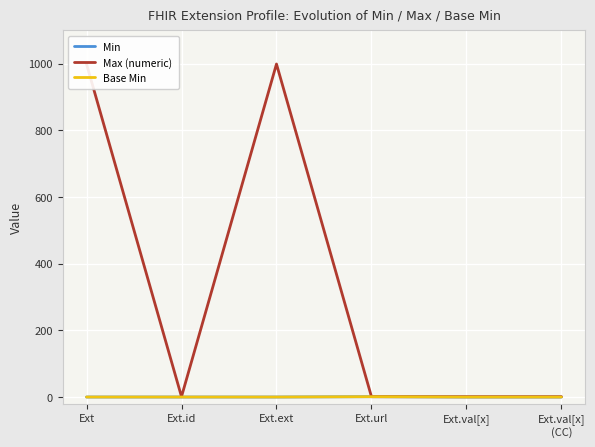

What is the value of the Max (numeric) point at the 1st from the left?

999